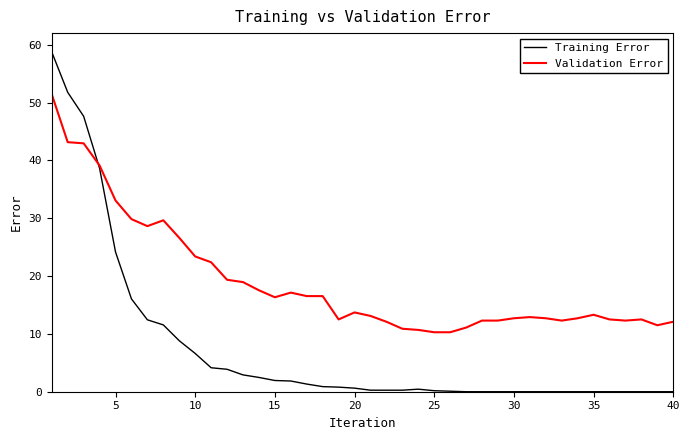

True or false: Validation Error has more than 0 points higher than both neighbors.

True